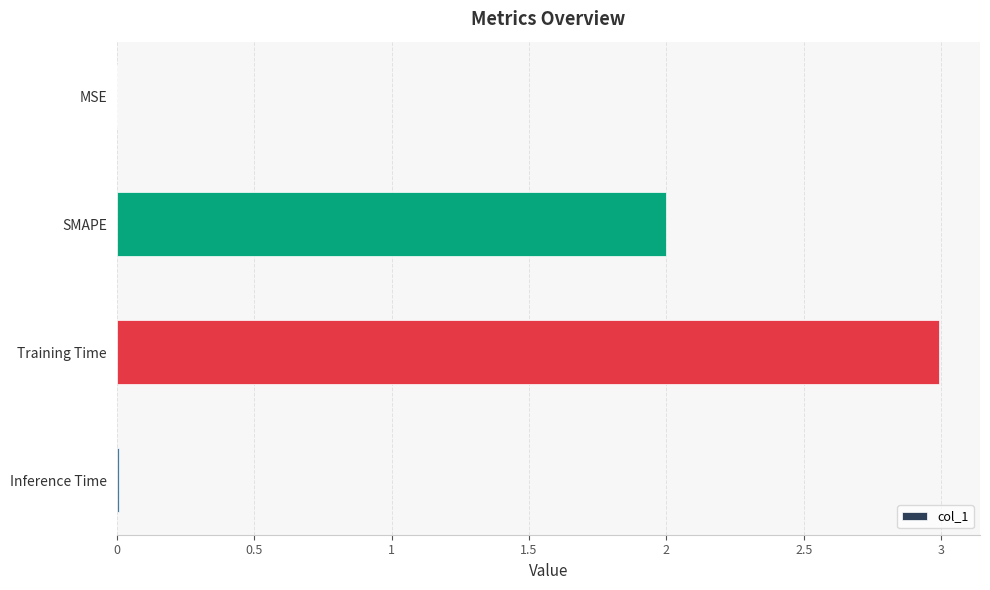

Which has a higher value, Training Time or Inference Time?

Training Time